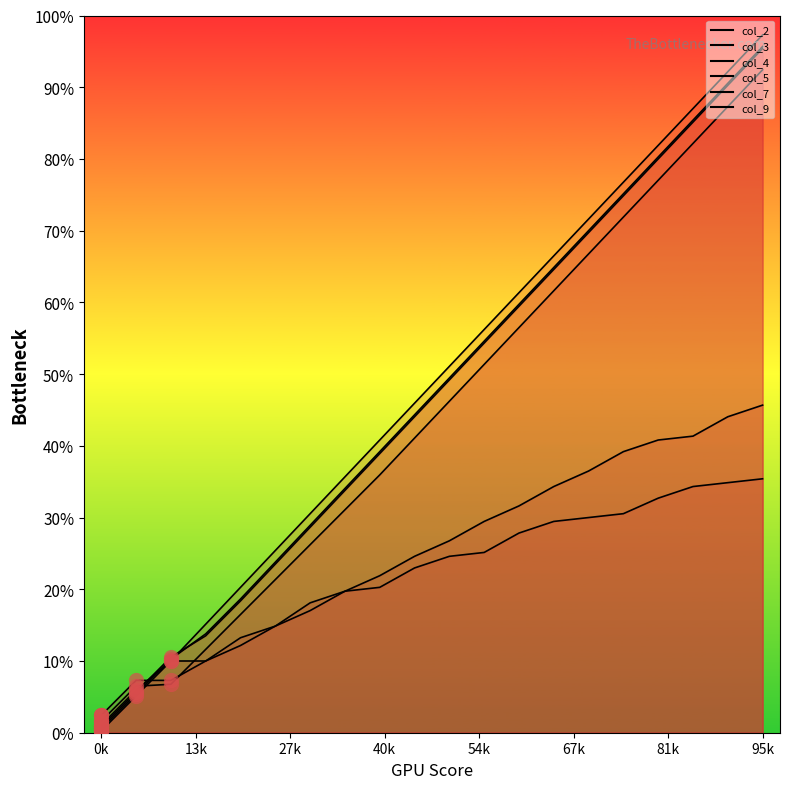

Which series contains the highest Y value?

col_2